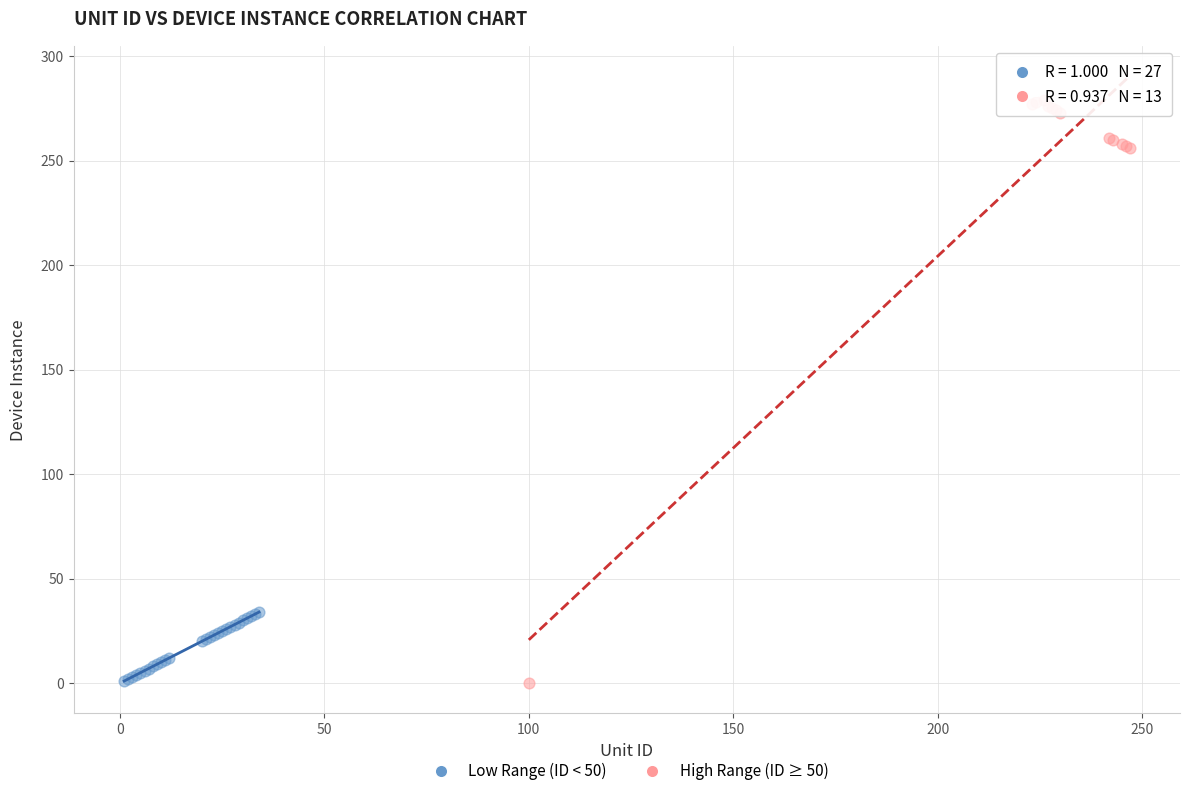

What are all the series names shown in the legend?

Low Range (ID < 50), High Range (ID ≥ 50)